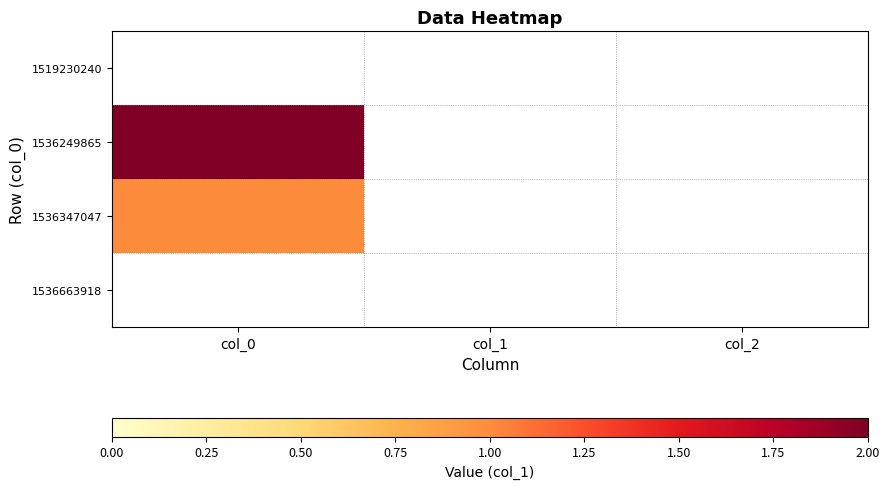

Between col_1 and col_0, which is larger?

col_0